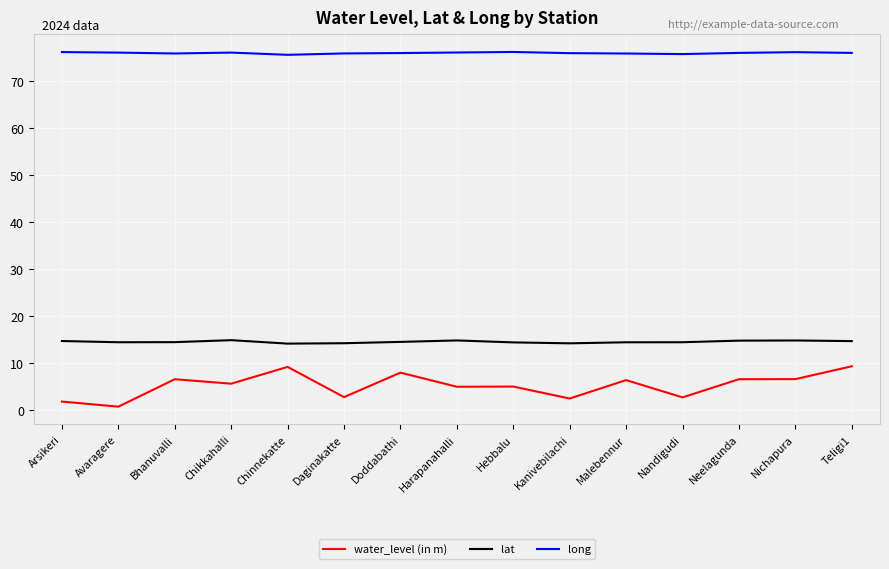

How many categories are shown in the chart?

15